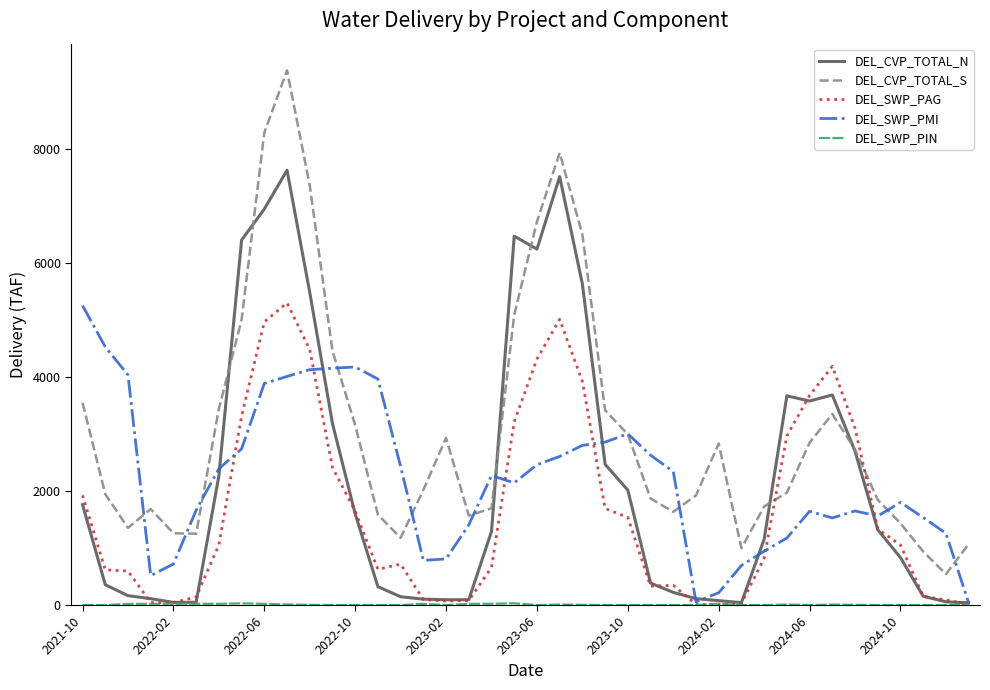

Which series has the widest spread of values?

DEL_CVP_TOTAL_S